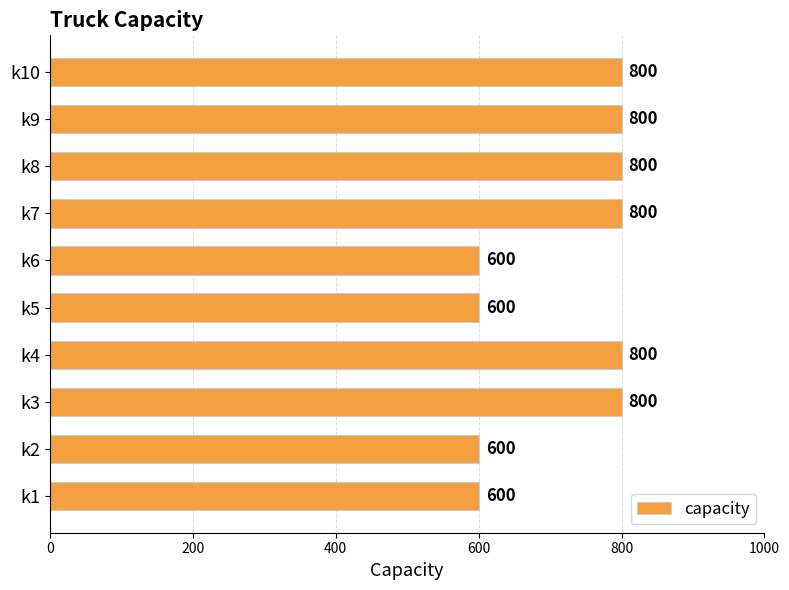

Does the chart contain stacked bars?

No